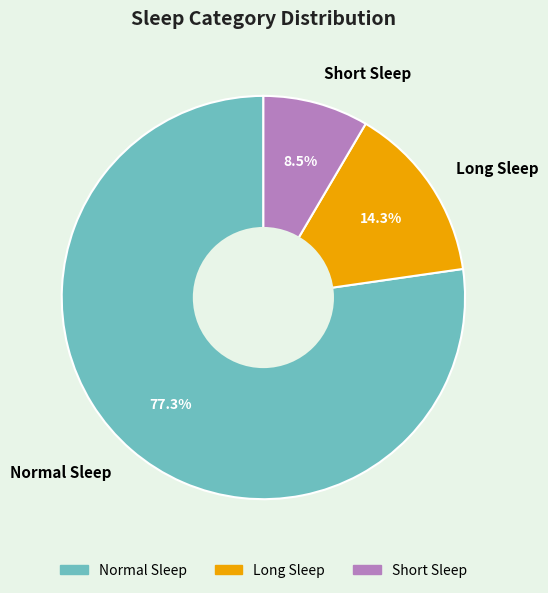

What is the majority slice?

Normal Sleep